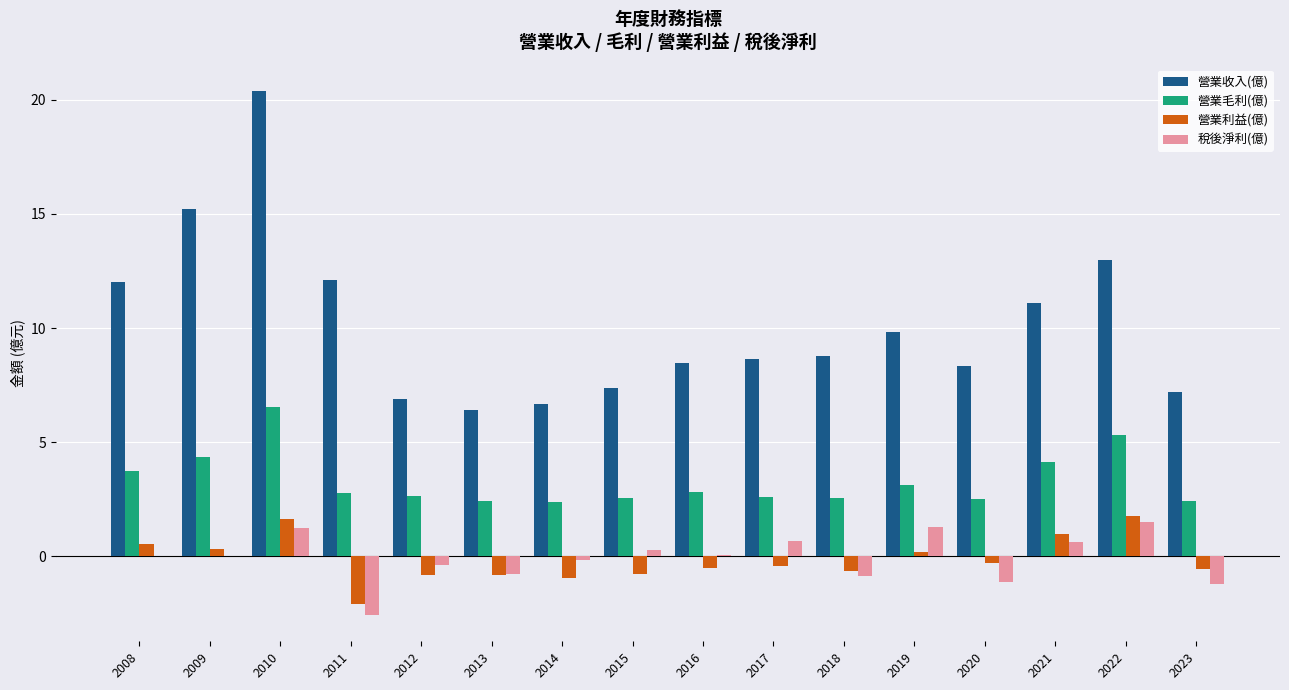

What is the average value of the 稅後淨利(億) series?

-0.1